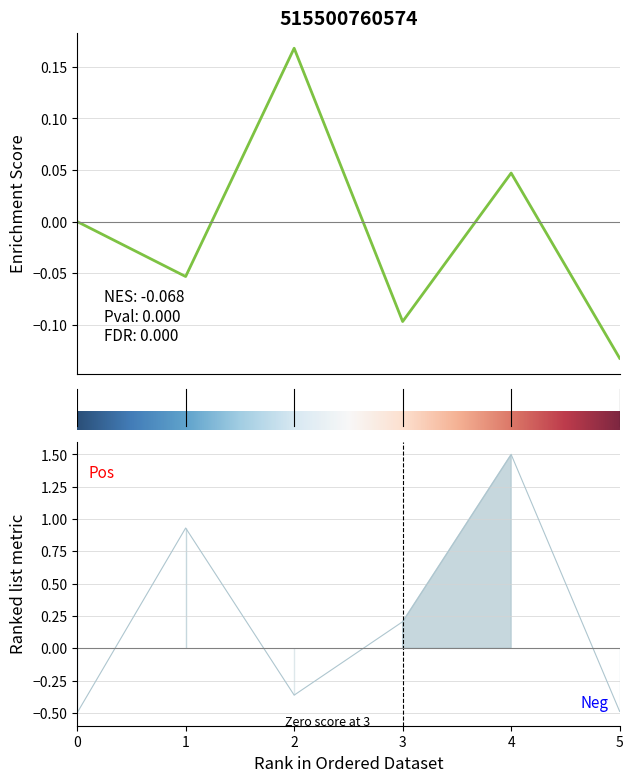

Is this an area chart (filled region under the line)?

No